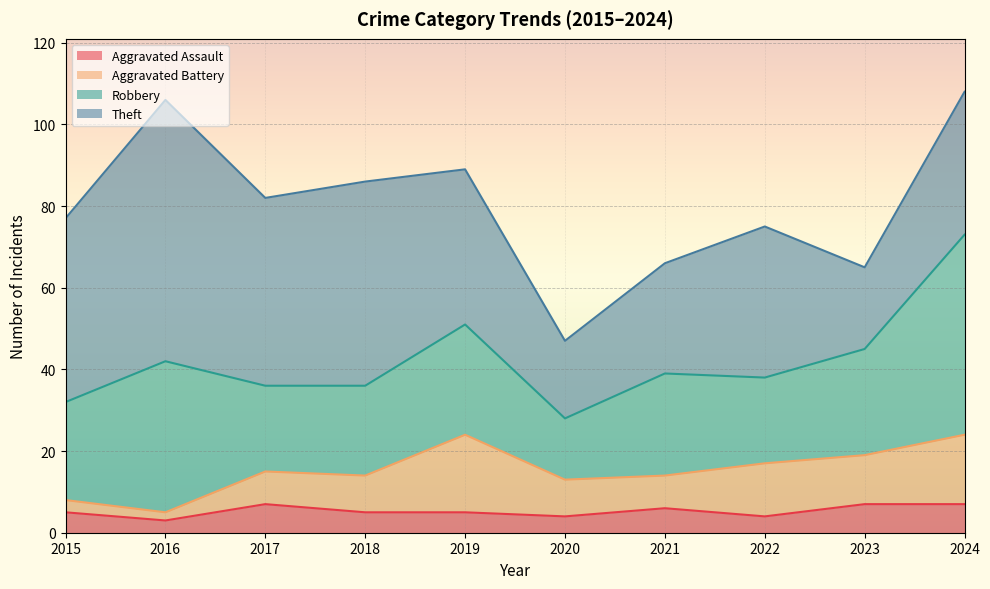

What is the difference between the highest and lowest values at 2020?

15